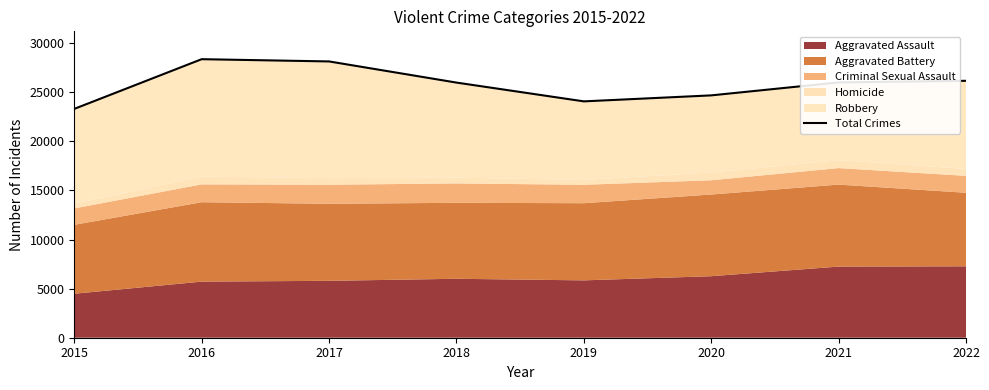

What value does the data have at 2016, to the nearest 100?

28400